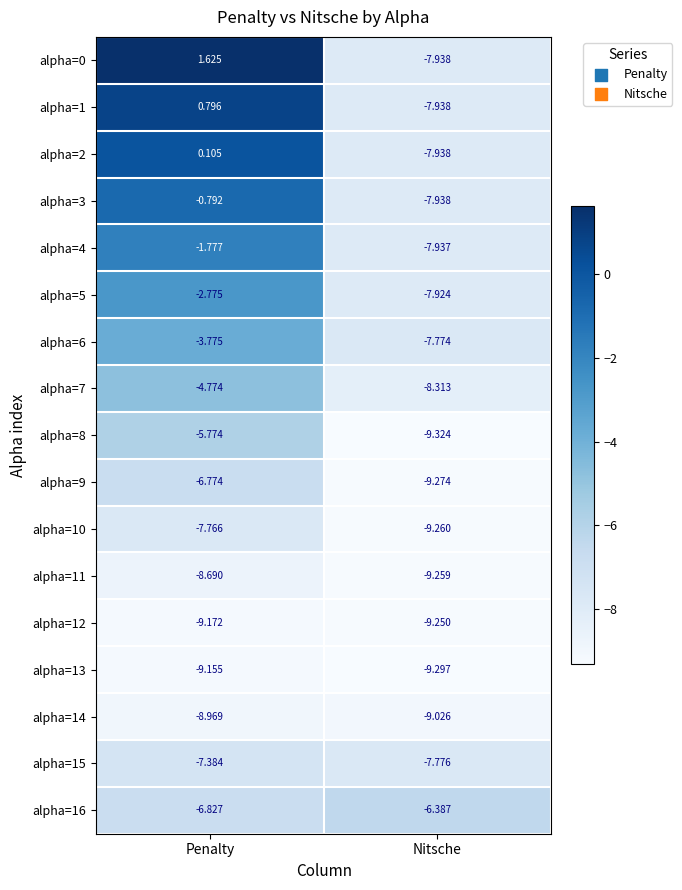

At which label is alpha=0 closest to -3?

Penalty